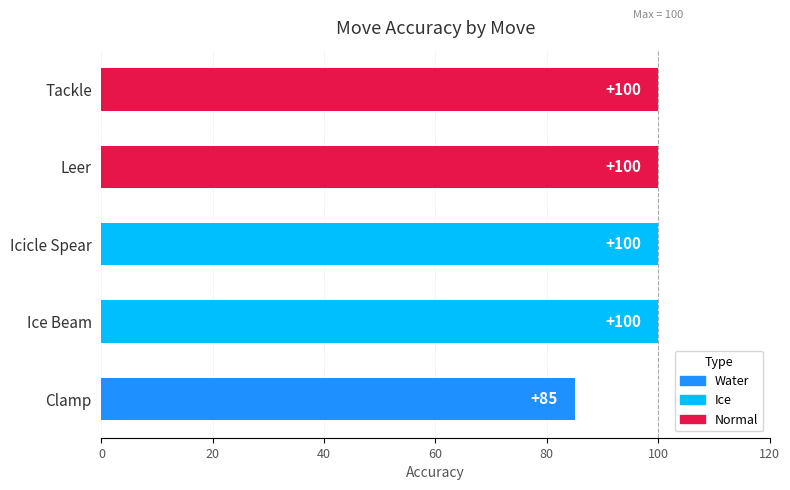

What is the maximum value shown in the chart?

100